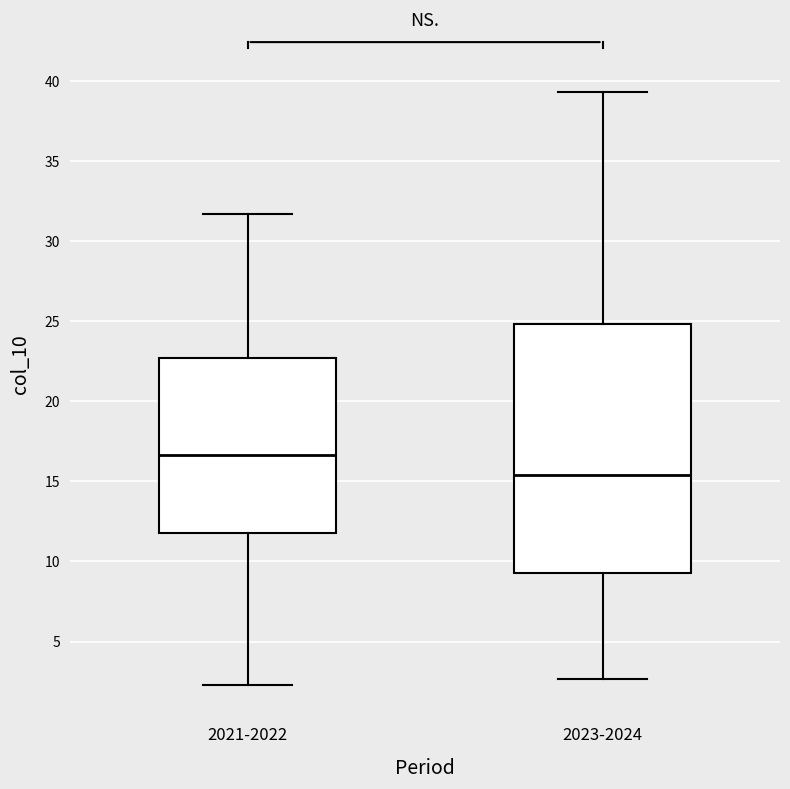

Comparing the boxes themselves (not the whiskers), which one is the tallest?

2023-2024